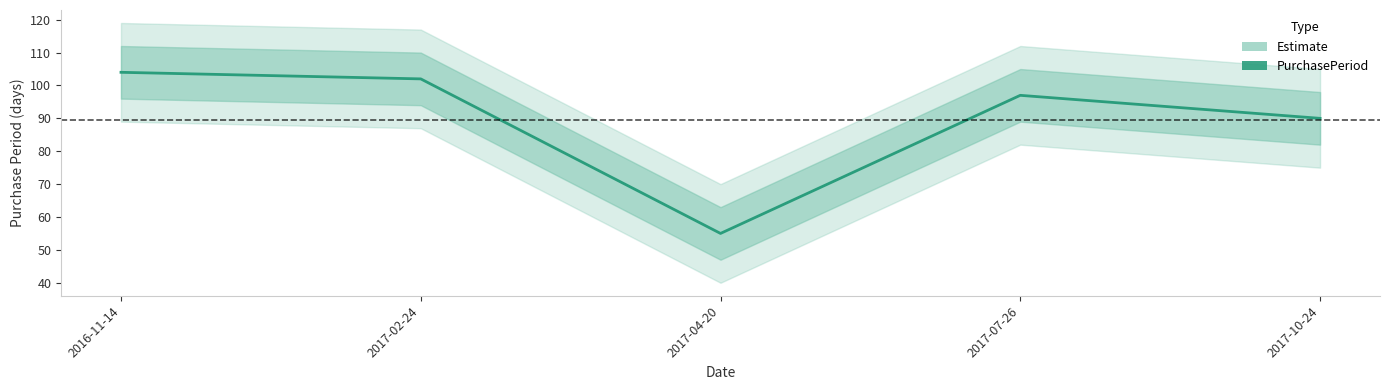

Reading left to right, what are all the values shown in this chart?

104	102	55	97	90